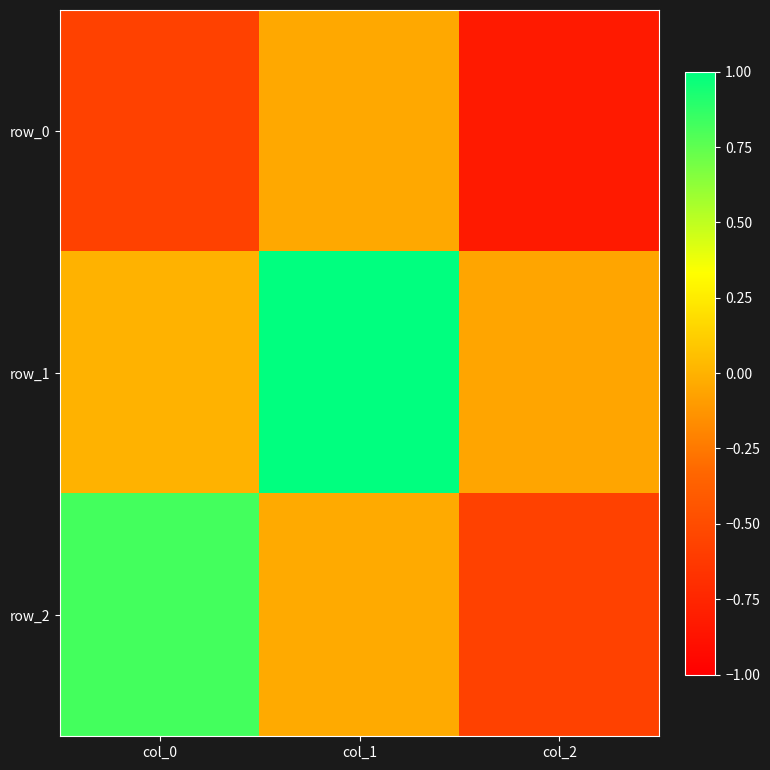

What is the difference between the maximum and minimum values in the row_0 series?

0.8